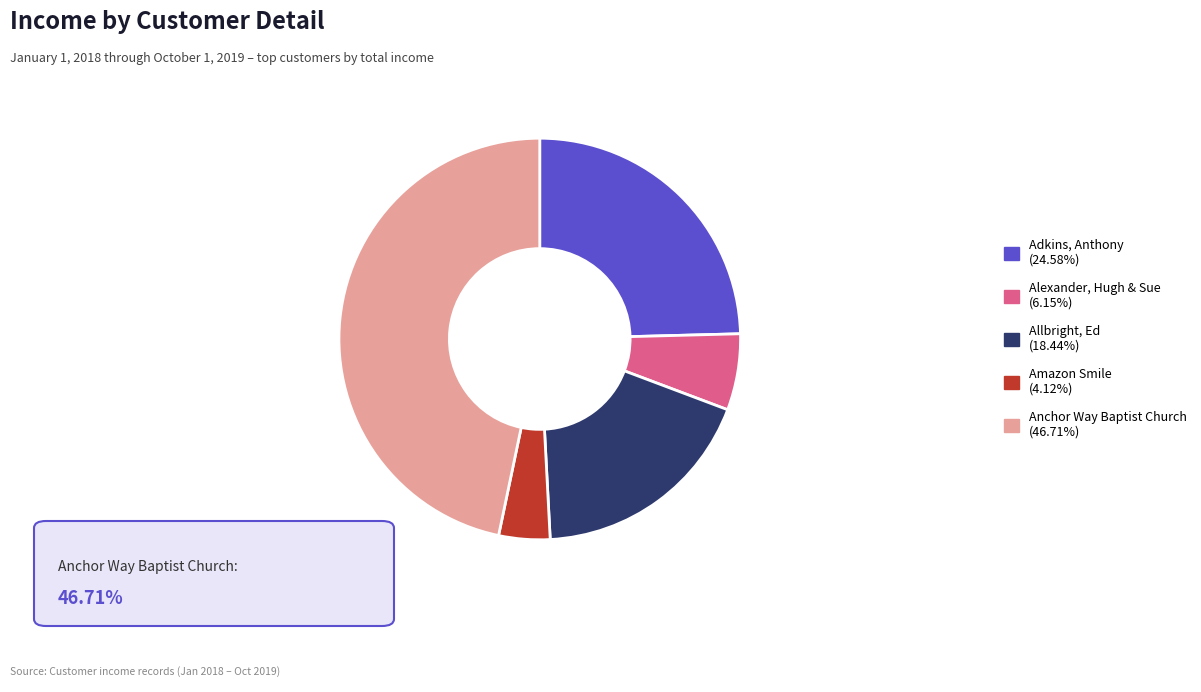

How many slices are in this pie chart?

5